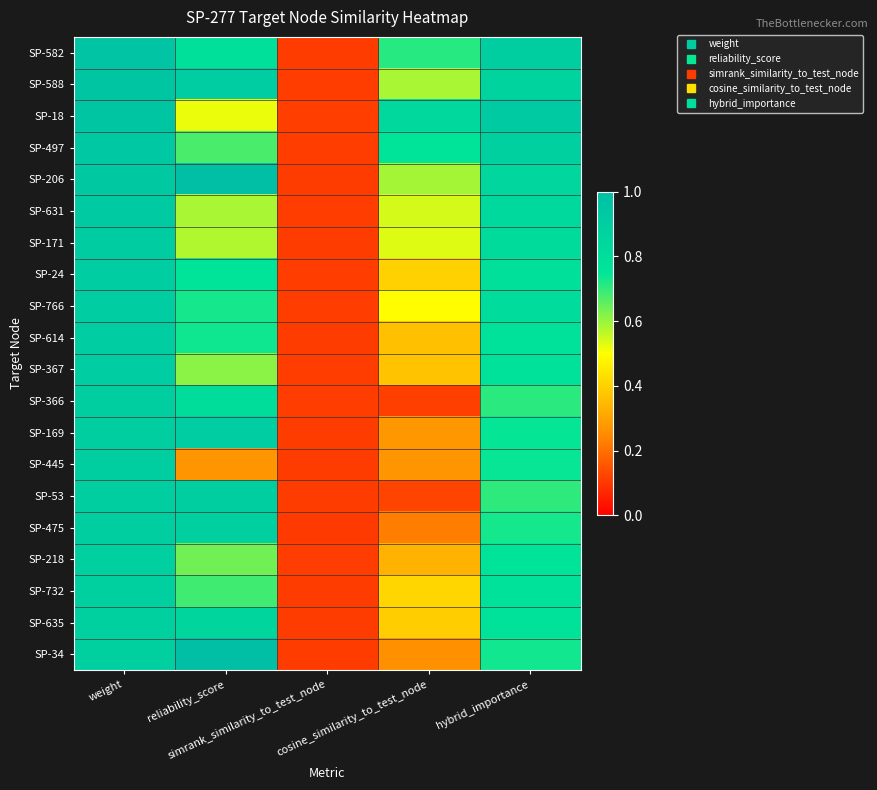

Reading right to left, what are all the values shown in this chart?

SP-582: hybrid_importance=0.9	cosine_similarity_to_test_node=0.7	simrank_similarity_to_test_node=0.1	reliability_score=0.8	weight=1.0
SP-588: hybrid_importance=0.9	cosine_similarity_to_test_node=0.6	simrank_similarity_to_test_node=0.1	reliability_score=0.9	weight=1.0
SP-18: hybrid_importance=0.9	cosine_similarity_to_test_node=0.8	simrank_similarity_to_test_node=0.1	reliability_score=0.5	weight=1.0
SP-497: hybrid_importance=0.9	cosine_similarity_to_test_node=0.8	simrank_similarity_to_test_node=0.1	reliability_score=0.7	weight=0.9
SP-206: hybrid_importance=0.8	cosine_similarity_to_test_node=0.6	simrank_similarity_to_test_node=0.1	reliability_score=1.0	weight=0.9
SP-631: hybrid_importance=0.8	cosine_similarity_to_test_node=0.5	simrank_similarity_to_test_node=0.1	reliability_score=0.6	weight=0.9
SP-171: hybrid_importance=0.8	cosine_similarity_to_test_node=0.5	simrank_similarity_to_test_node=0.1	reliability_score=0.6	weight=0.9
SP-24: hybrid_importance=0.8	cosine_similarity_to_test_node=0.4	simrank_similarity_to_test_node=0.1	reliability_score=0.8	weight=0.9
SP-766: hybrid_importance=0.8	cosine_similarity_to_test_node=0.5	simrank_similarity_to_test_node=0.1	reliability_score=0.7	weight=0.9
SP-614: hybrid_importance=0.8	cosine_similarity_to_test_node=0.4	simrank_similarity_to_test_node=0.1	reliability_score=0.7	weight=0.9
SP-367: hybrid_importance=0.8	cosine_similarity_to_test_node=0.4	simrank_similarity_to_test_node=0.1	reliability_score=0.6	weight=0.9
SP-366: hybrid_importance=0.7	cosine_similarity_to_test_node=0.1	simrank_similarity_to_test_node=0.1	reliability_score=0.8	weight=0.9
SP-169: hybrid_importance=0.7	cosine_similarity_to_test_node=0.3	simrank_similarity_to_test_node=0.1	reliability_score=0.9	weight=0.9
SP-445: hybrid_importance=0.7	cosine_similarity_to_test_node=0.3	simrank_similarity_to_test_node=0.1	reliability_score=0.3	weight=0.9
SP-53: hybrid_importance=0.7	cosine_similarity_to_test_node=0.1	simrank_similarity_to_test_node=0.1	reliability_score=0.9	weight=0.9
SP-475: hybrid_importance=0.7	cosine_similarity_to_test_node=0.2	simrank_similarity_to_test_node=0.1	reliability_score=0.9	weight=0.9
SP-218: hybrid_importance=0.8	cosine_similarity_to_test_node=0.3	simrank_similarity_to_test_node=0.1	reliability_score=0.6	weight=0.9
SP-732: hybrid_importance=0.8	cosine_similarity_to_test_node=0.4	simrank_similarity_to_test_node=0.1	reliability_score=0.7	weight=0.9
SP-635: hybrid_importance=0.8	cosine_similarity_to_test_node=0.4	simrank_similarity_to_test_node=0.1	reliability_score=0.9	weight=0.9
SP-34: hybrid_importance=0.7	cosine_similarity_to_test_node=0.3	simrank_similarity_to_test_node=0.1	reliability_score=1.0	weight=0.9